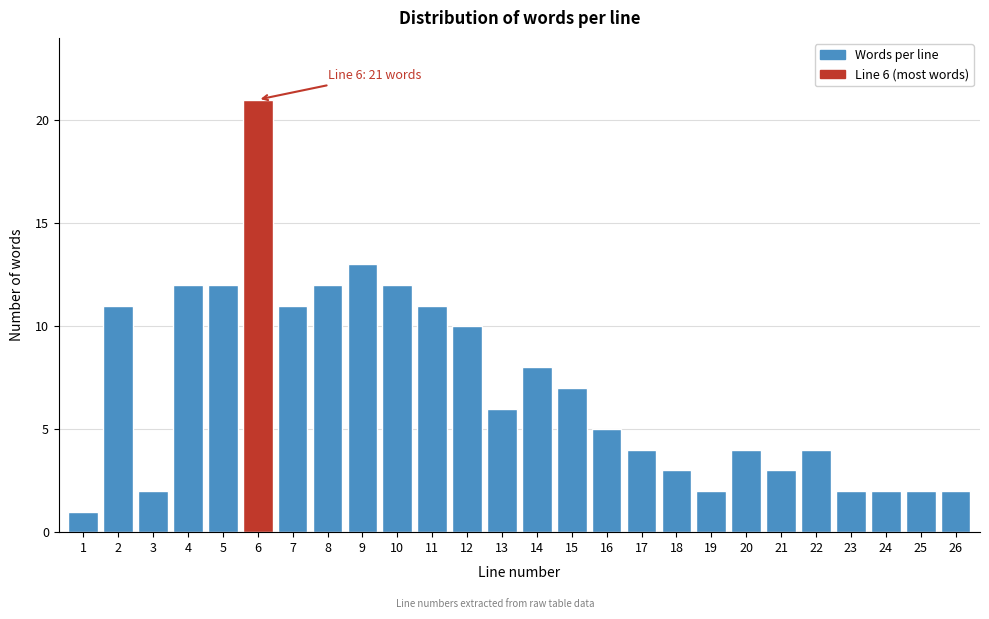

Reading left to right, transcribe all the data shown in this chart.

1	11	2	12	12	21	11	12	13	12	11	10	6	8	7	5	4	3	2	4	3	4	2	2	2	2